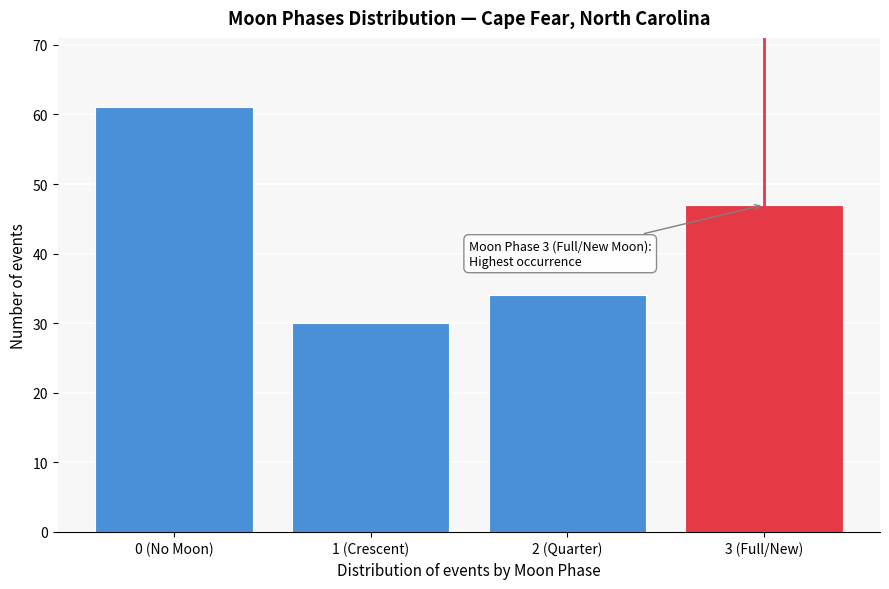

Reading left to right, transcribe all the data shown in this chart.

0 (No Moon)=61	1 (Crescent)=30	2 (Quarter)=34	3 (Full/New)=47